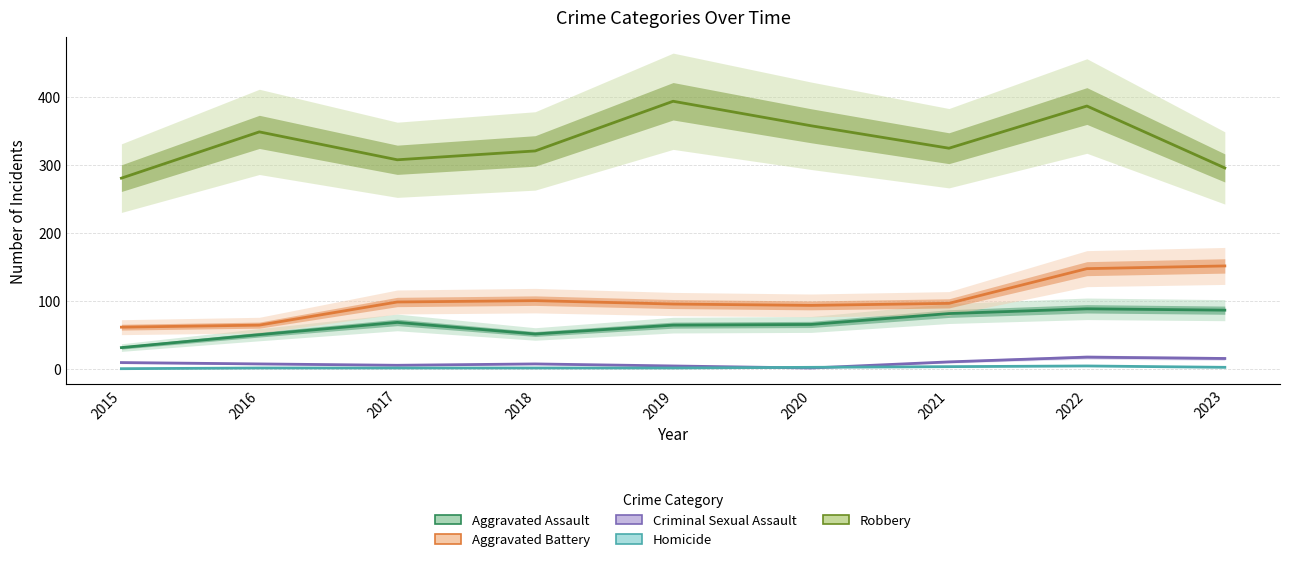

At which category is the sum across all series the highest?

2022